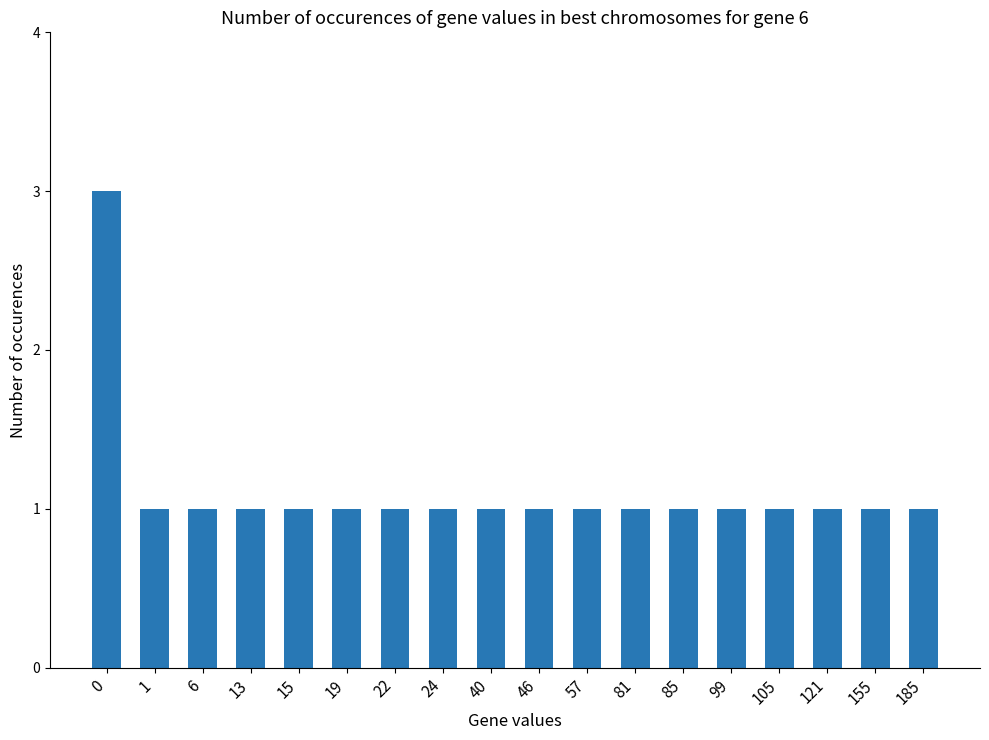

How many values are between 1 and 2?

17